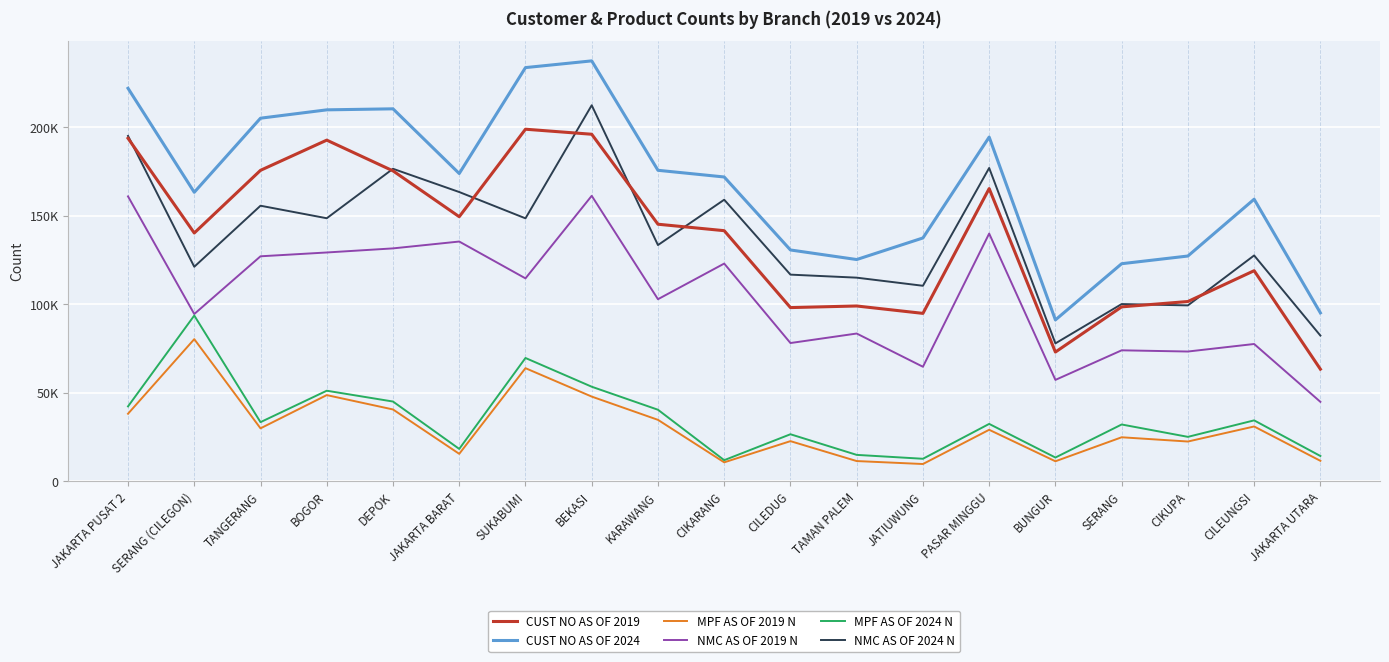

The MPF AS OF 2024 N series shows 22177 at BUNGUR. True or false?

False